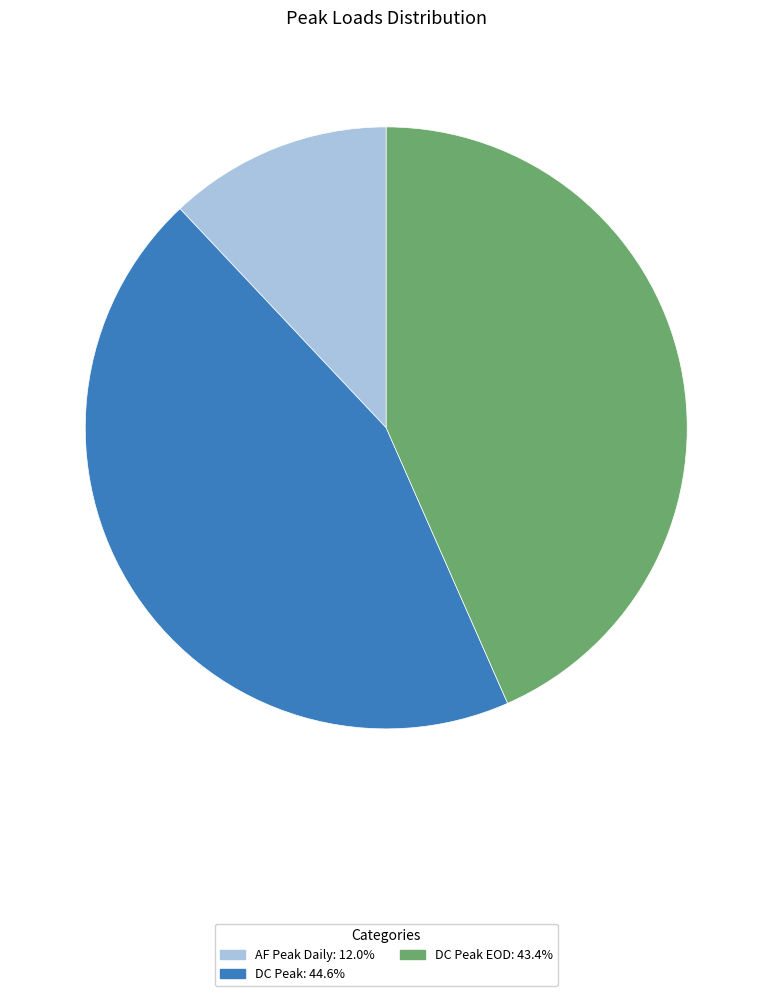

Is there any slice that represents more than half of the pie?

No